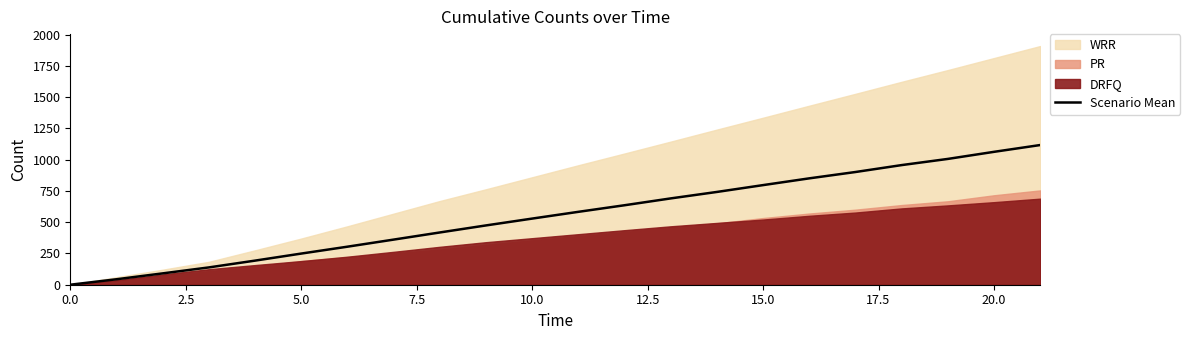

How many values exceed 582?

11